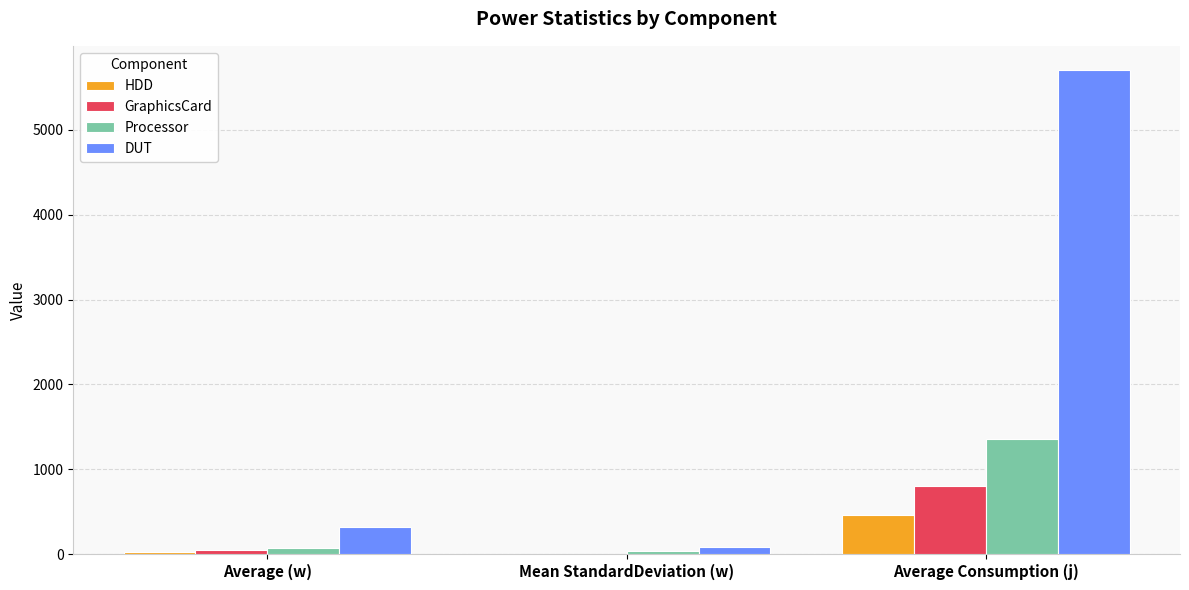

At which label does HDD reach its peak?

Average Consumption (j)